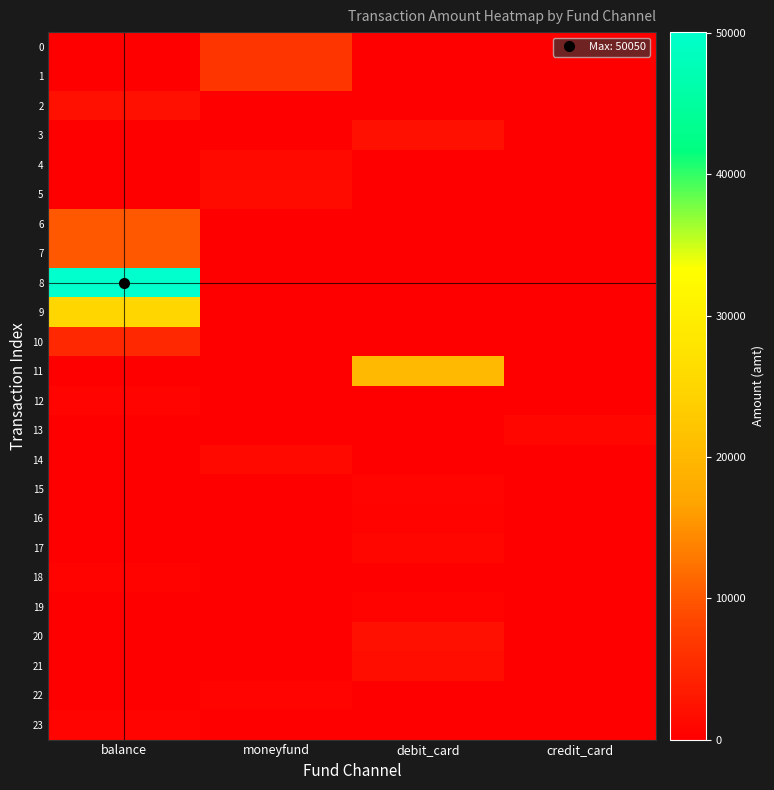

Which series has the largest total across all categories?

8